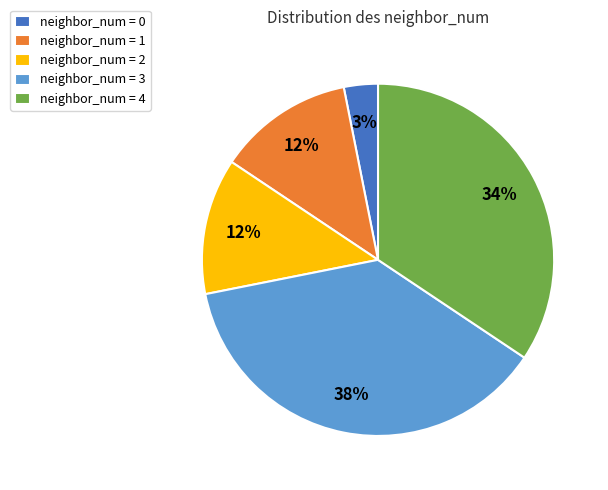

How many slices are in this pie chart?

5